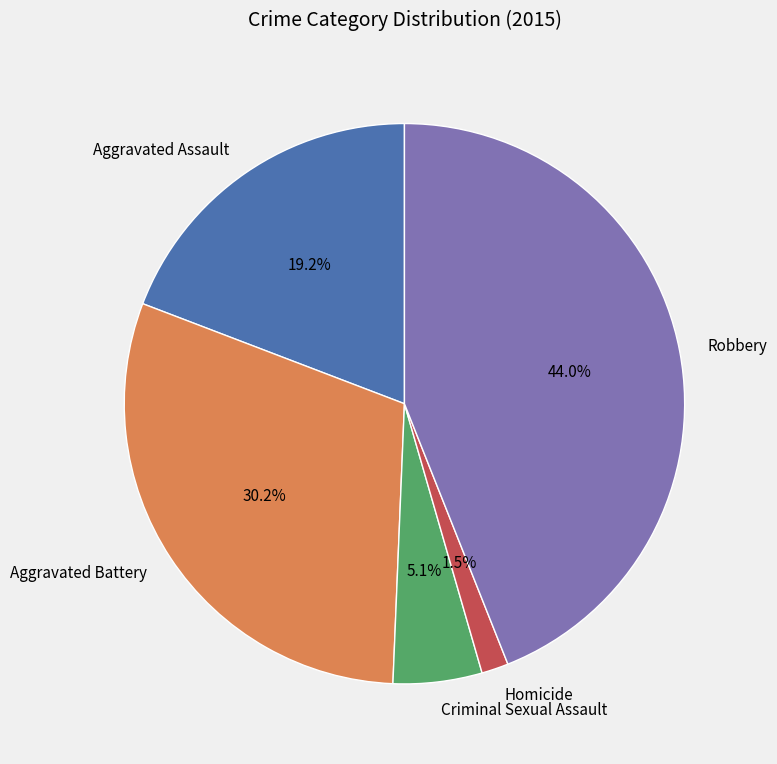

Is Robbery the majority of the pie?

No